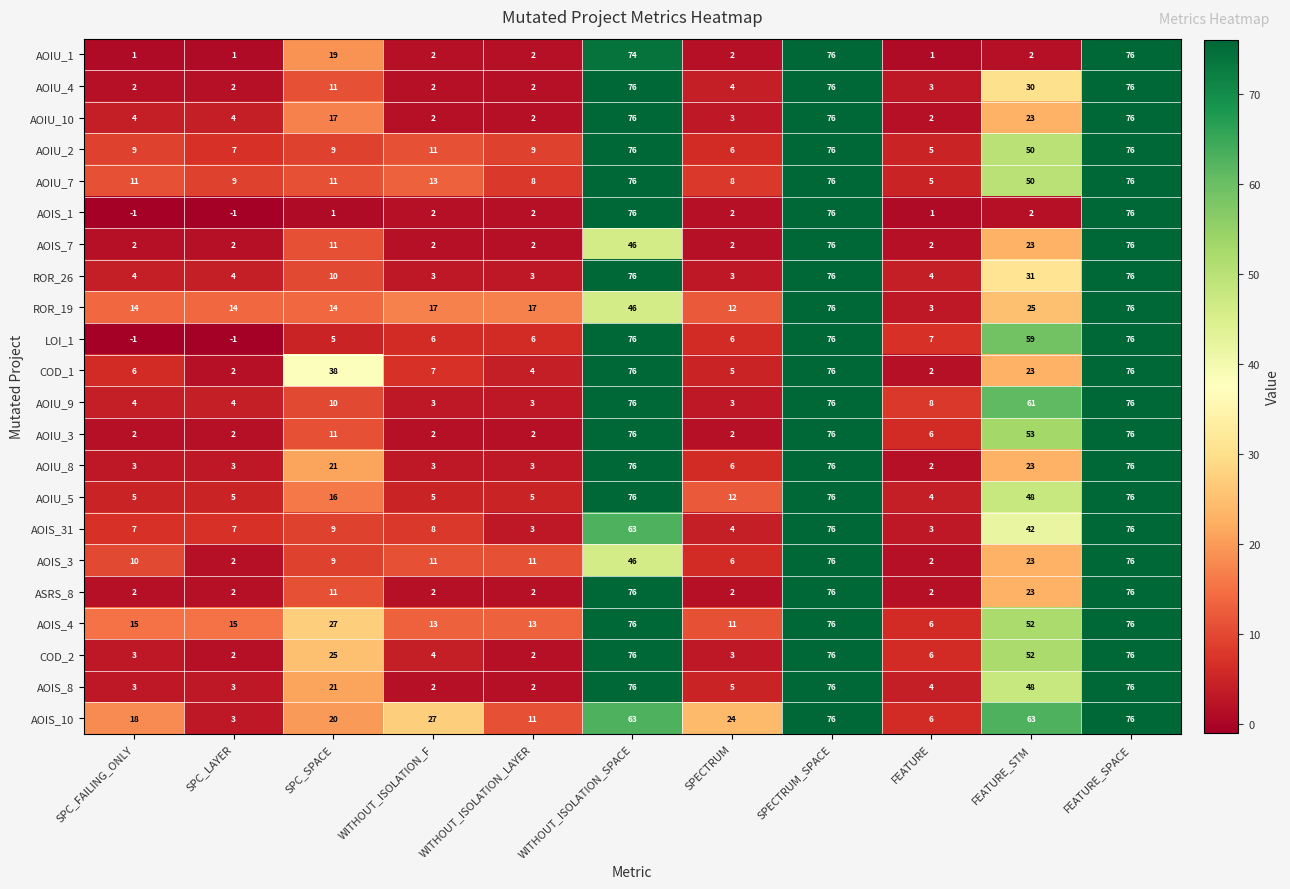

Count the number of data series in this chart.

22